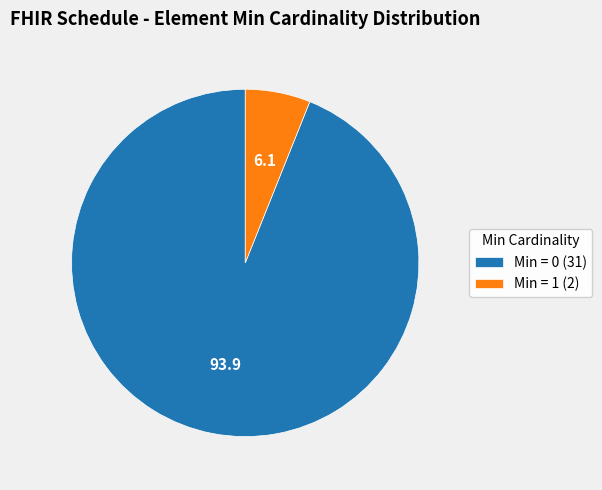

Between Min = 1 (2) and Min = 0 (31), which is larger?

Min = 0 (31)